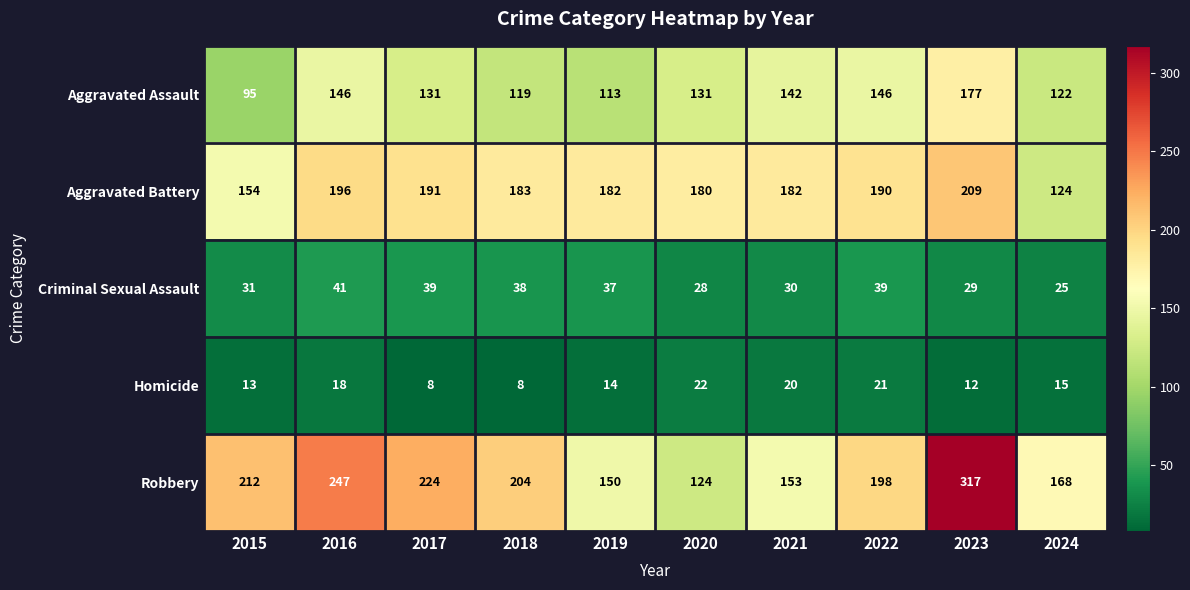

Which series changed the most between 2015 and 2021?

Robbery